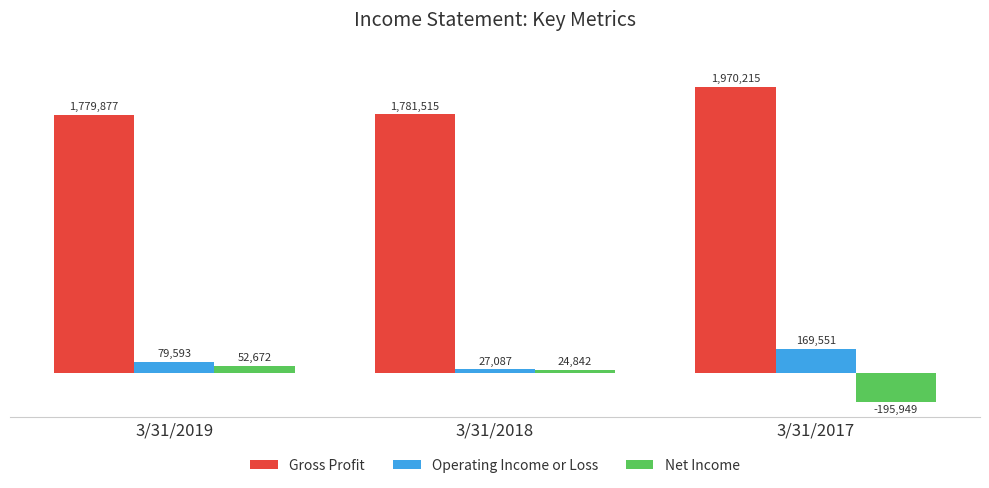

Reading left to right, what are all the values shown in this chart?

Gross Profit: 1779877	1781515	1970215
Operating Income or Loss: 79593	27087	169551
Net Income: 52672	24842	-195949